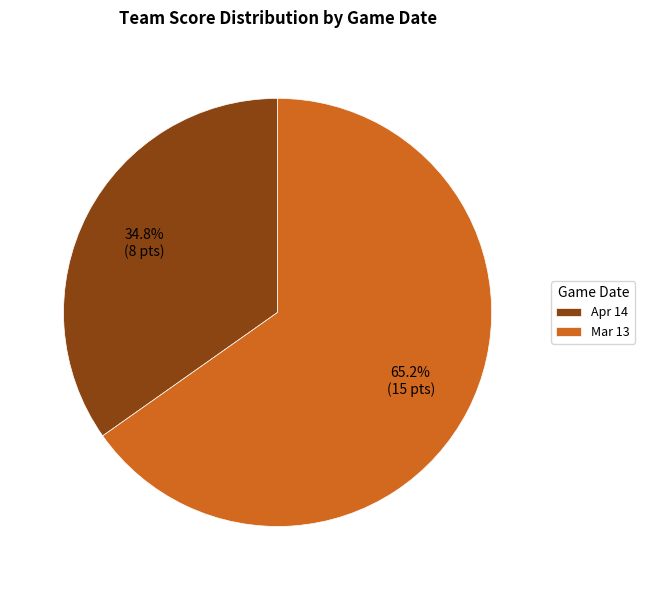

Is there a majority slice in this chart?

Yes